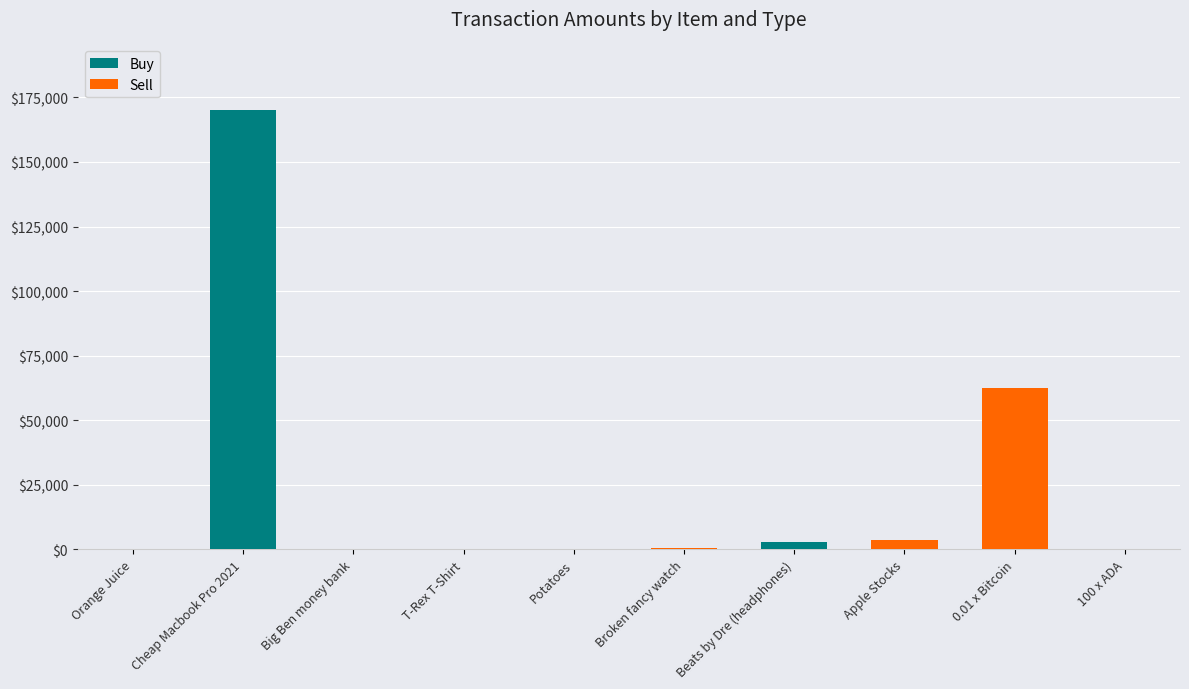

At which label does Buy reach its peak?

Cheap Macbook Pro 2021